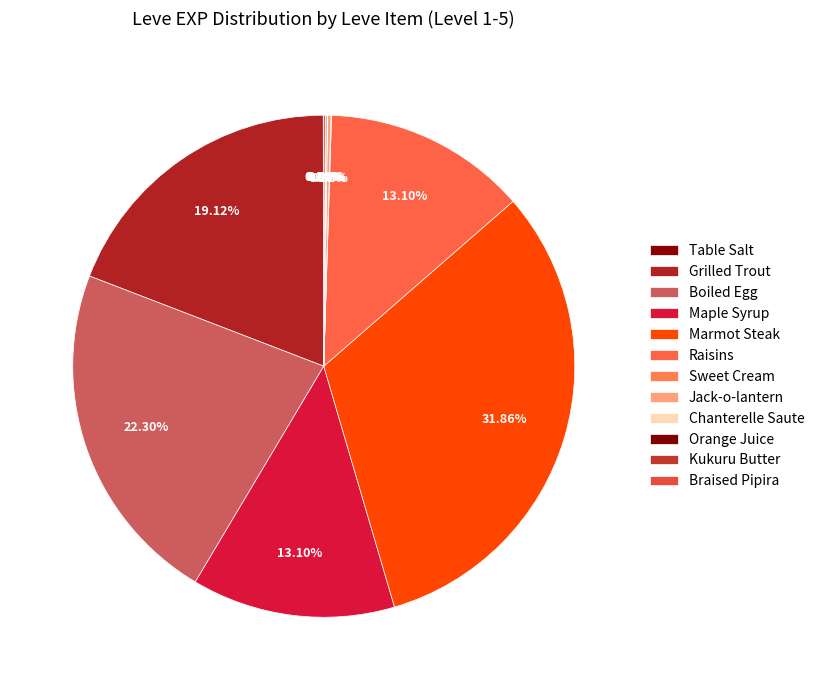

What is the total percentage of Raisins and Orange Juice?

13.2%